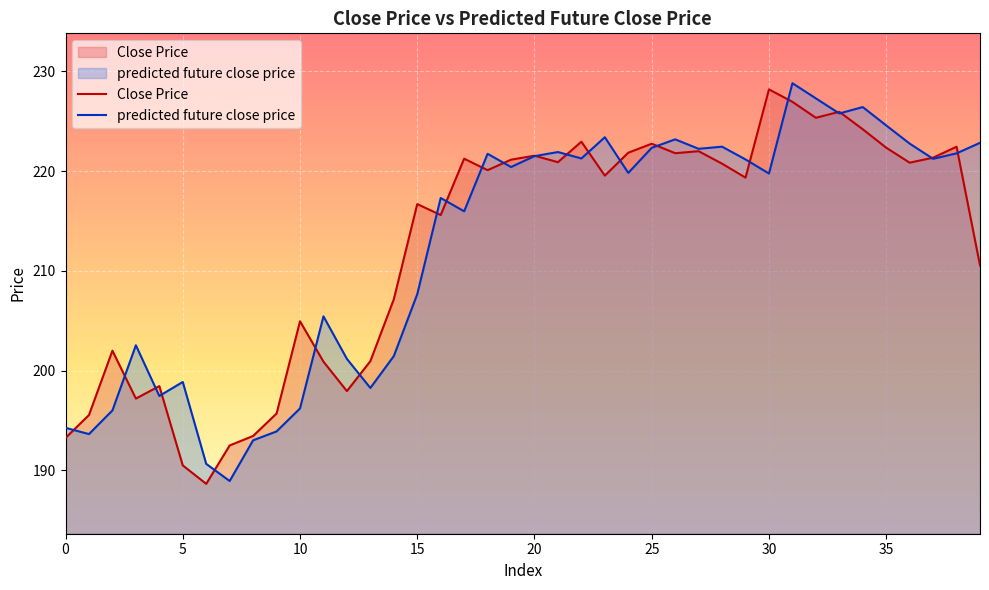

The value of Close Price at 20 is 333.7. True or false?

False